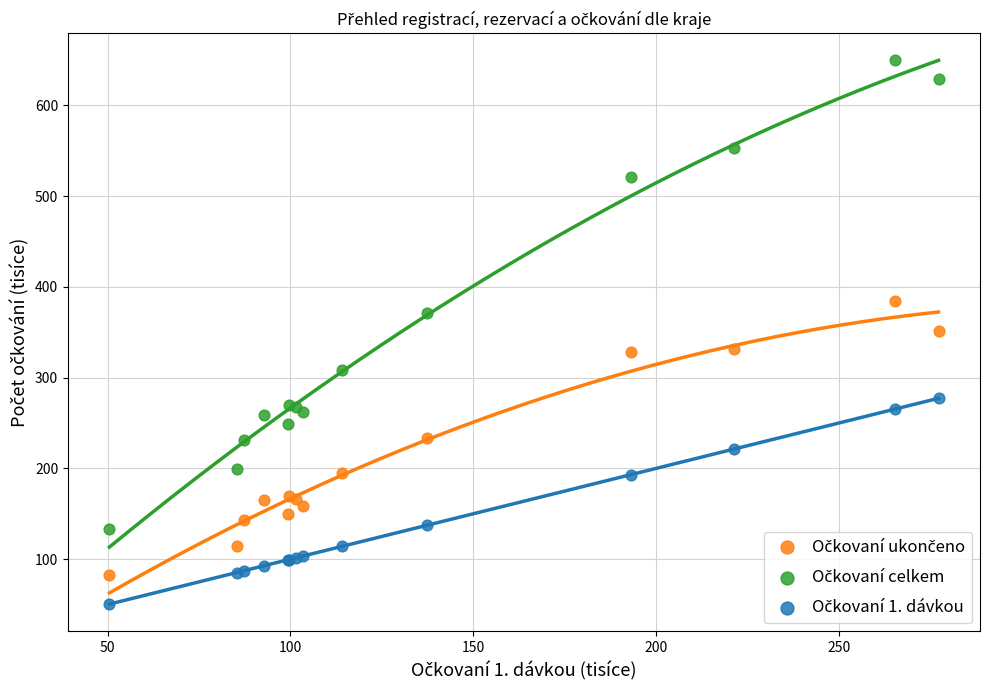

What is the X range (max minus min) for the scatter plot?

226.9